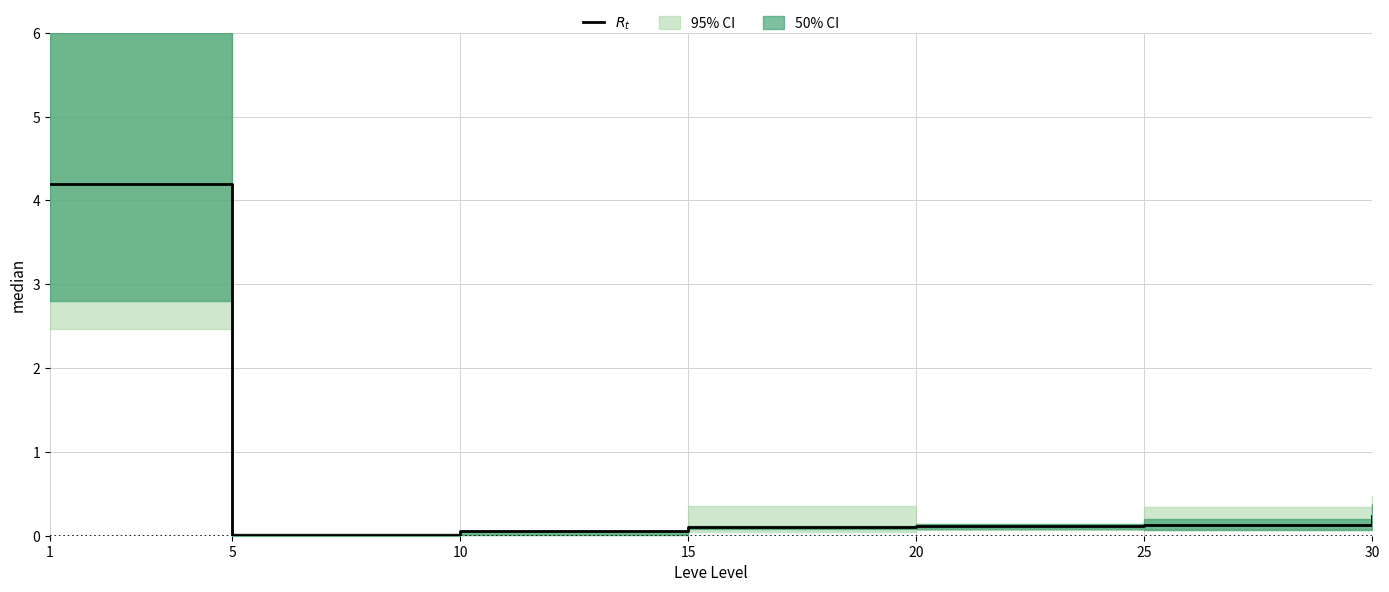

Reading left to right, extract all data points from this chart.

1=4.2	5=0.0	10=0.1	15=0.1	20=0.1	25=0.1	30=0.2